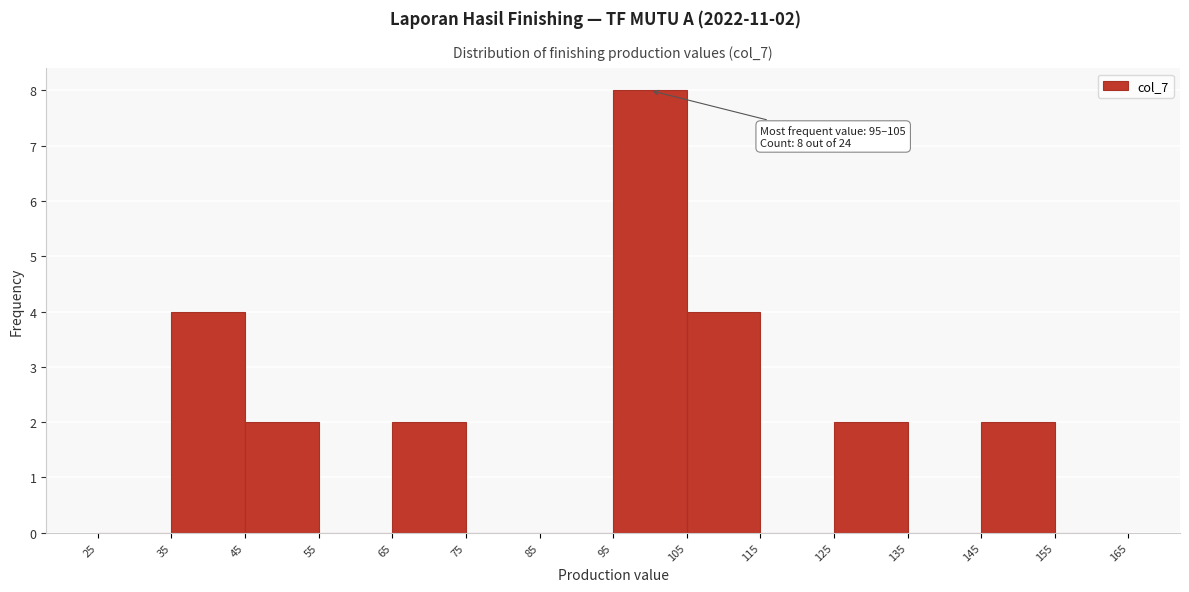

Over which range of the x-axis is the bar tallest?

95 to 105